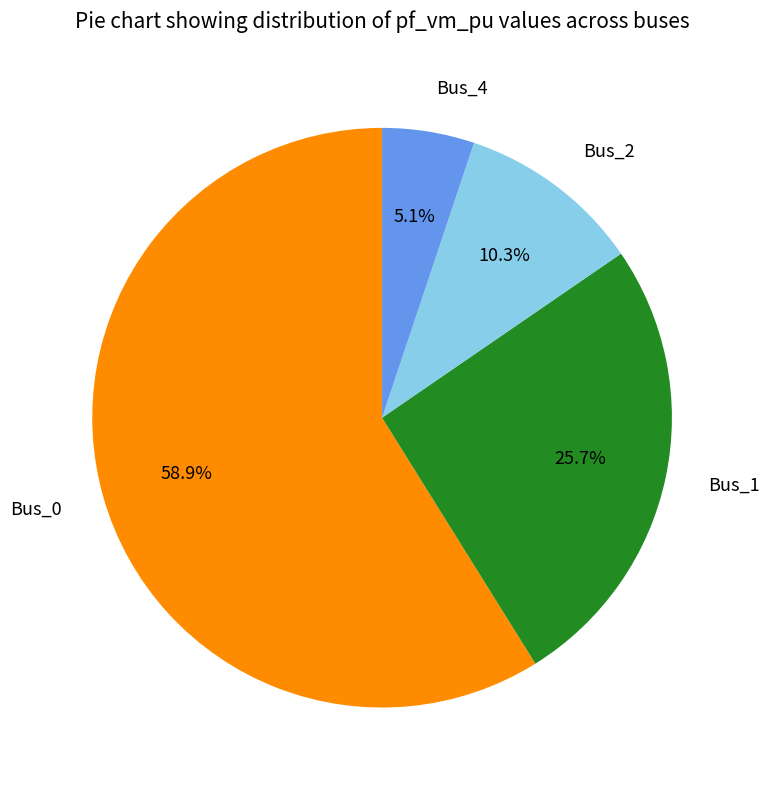

Combined, what portion of the pie is Bus_1 and Bus_0?

84.6%